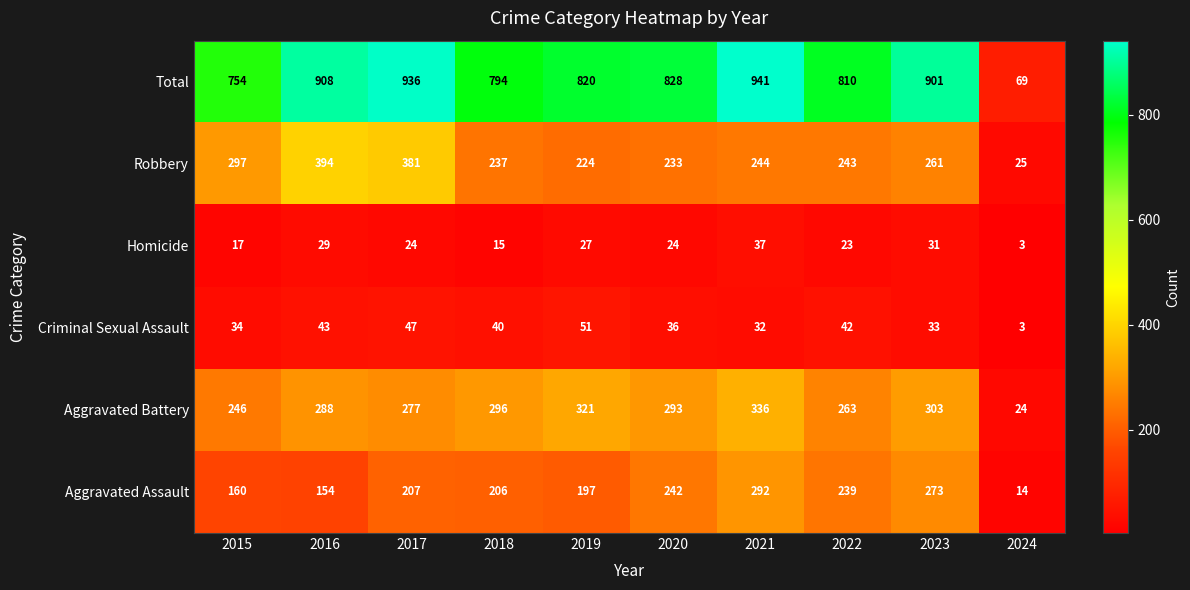

What is the difference between the maximum and second lowest values in the Aggravated Battery series?

90